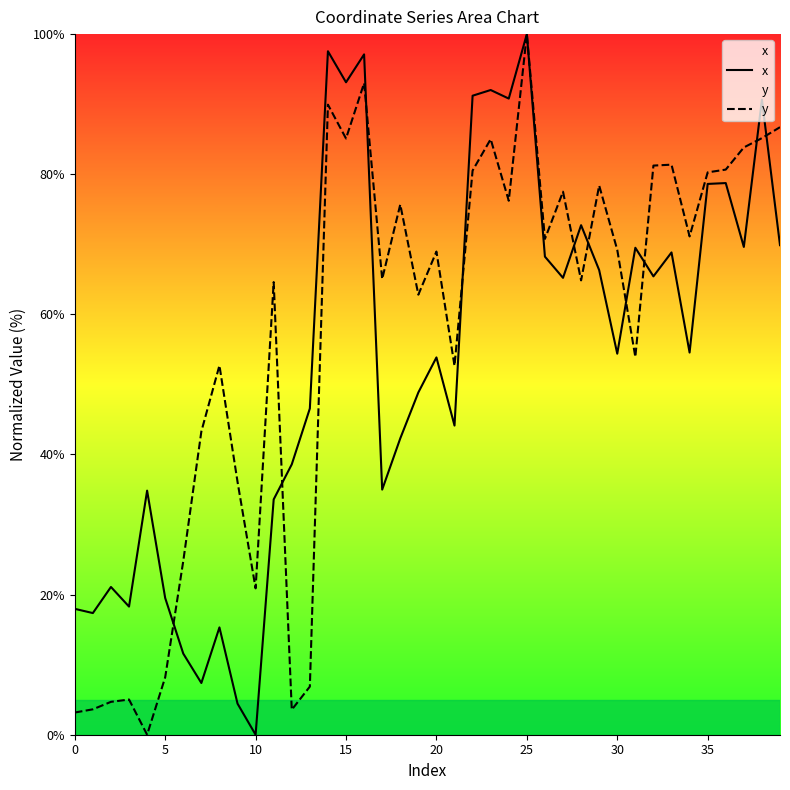

What is the sum of all x values?

2145.1